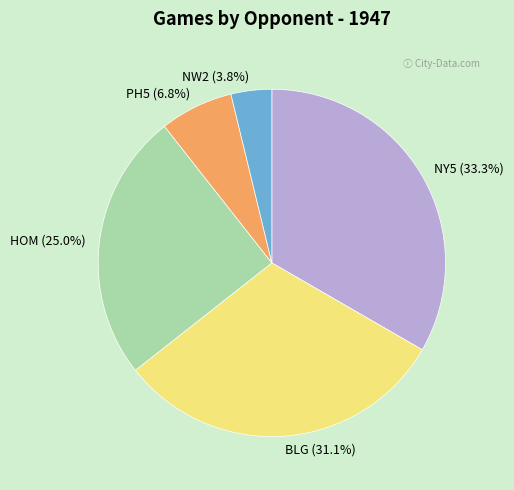

Which has a higher value, BLG or HOM?

BLG